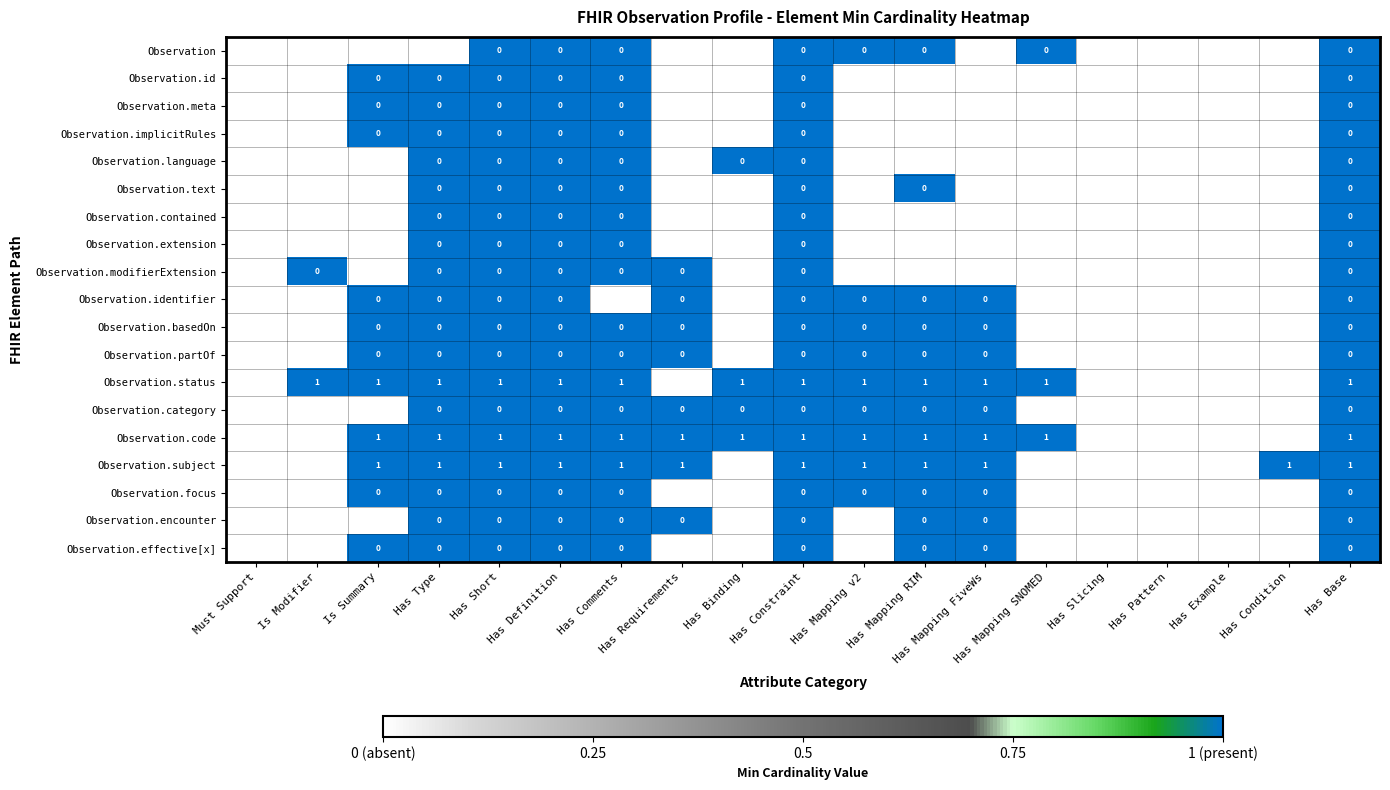

List the labels in order of Observation.category value, largest first.

Has Type, Has Short, Has Definition, Has Comments, Has Requirements, Has Binding, Has Constraint, Has Mapping v2, Has Mapping RIM, Has Mapping FiveWs, Has Base, Must Support, Is Modifier, Is Summary, Has Mapping SNOMED, Has Slicing, Has Pattern, Has Example, Has Condition